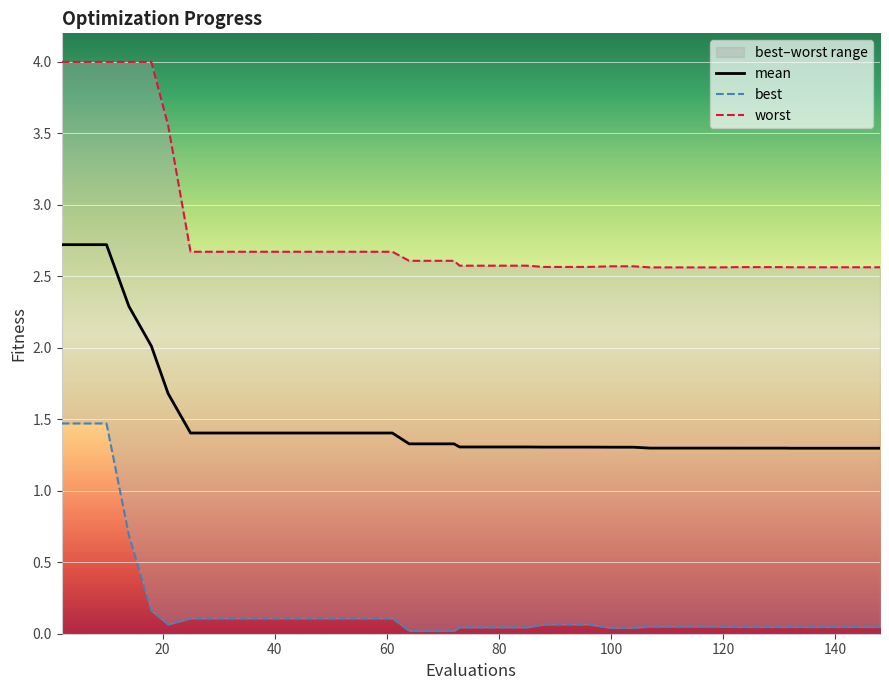

What is the highest value of the best series?

1.5